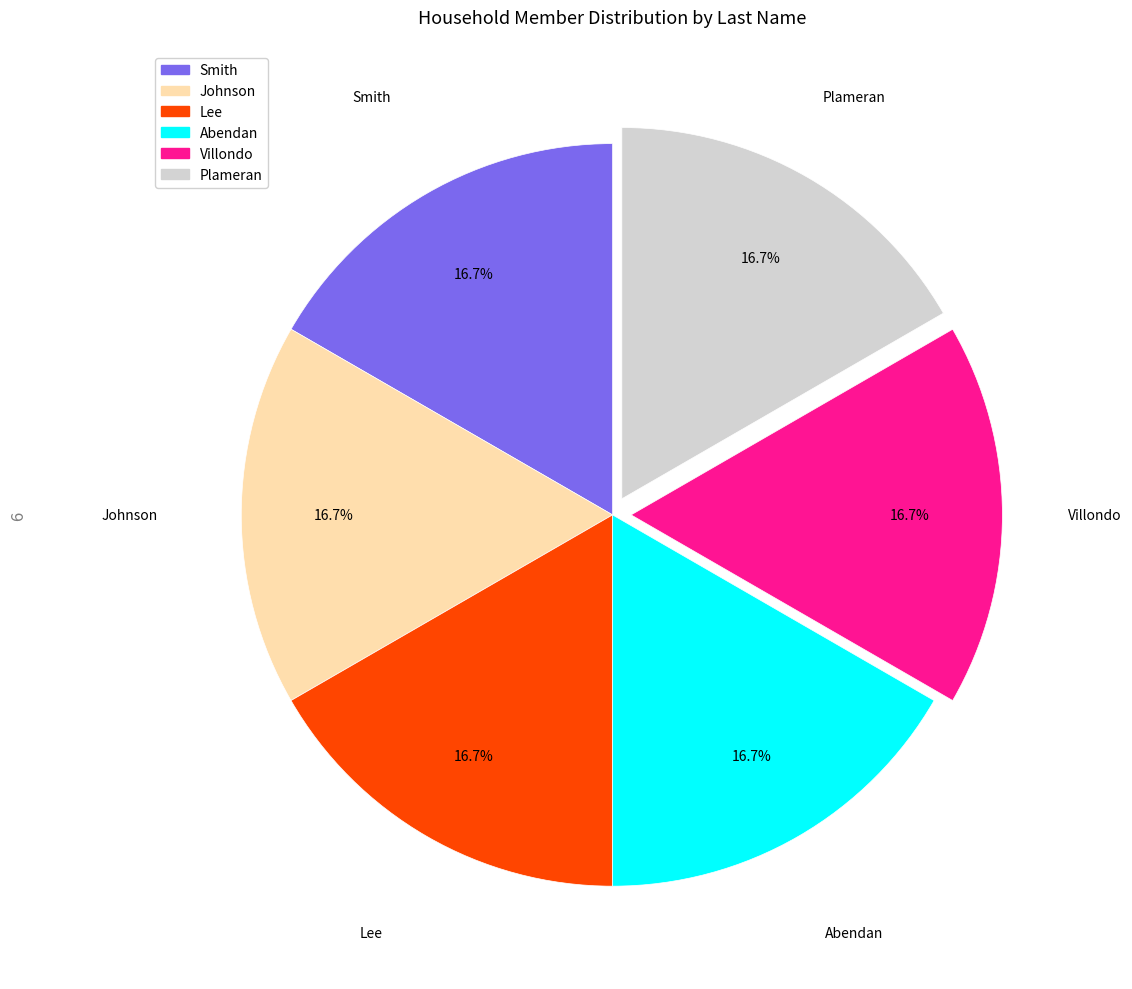

To the nearest percent, what percentage of the pie is Villondo?

17%